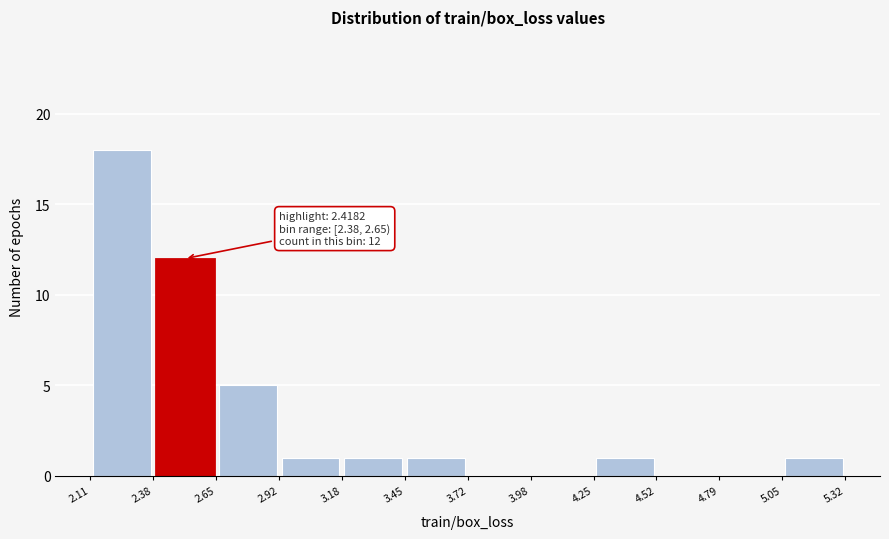

Over which range of the x-axis is the bar tallest?

2.11 to 2.38